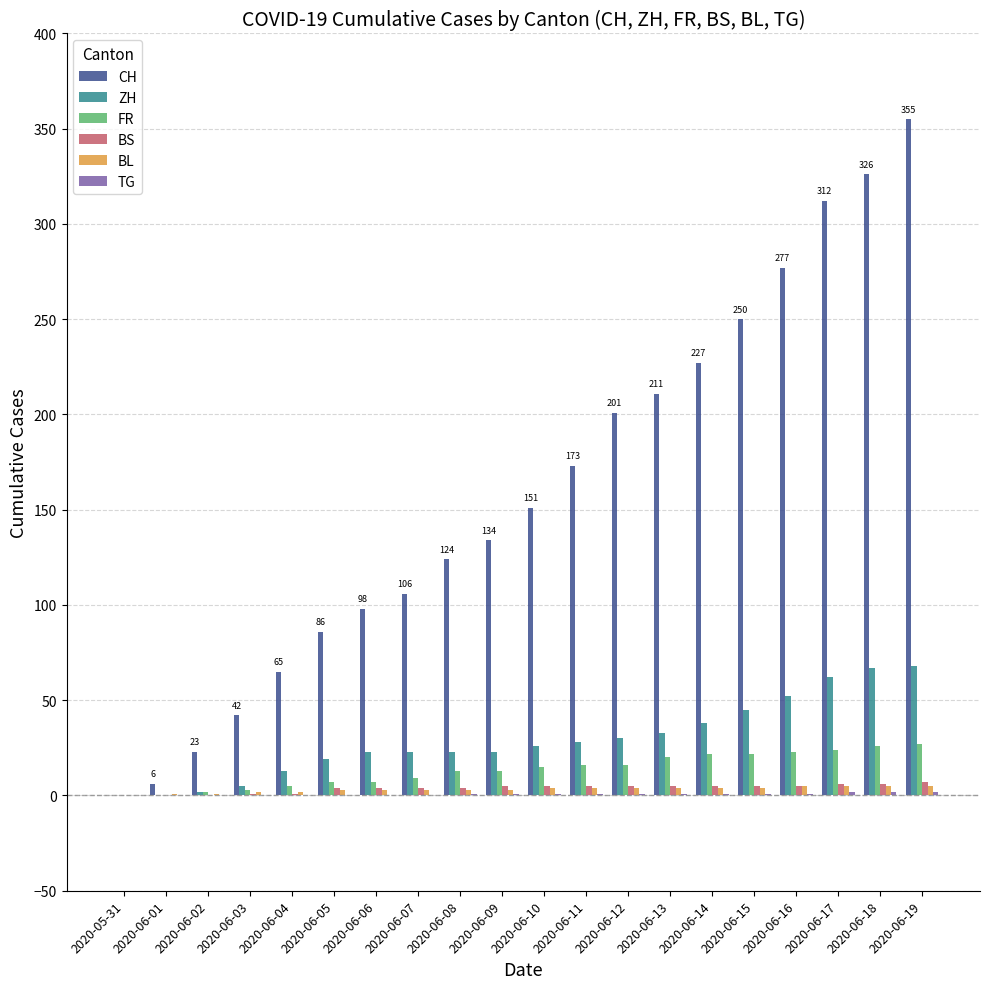

Which category has the highest value across all series?

2020-06-19